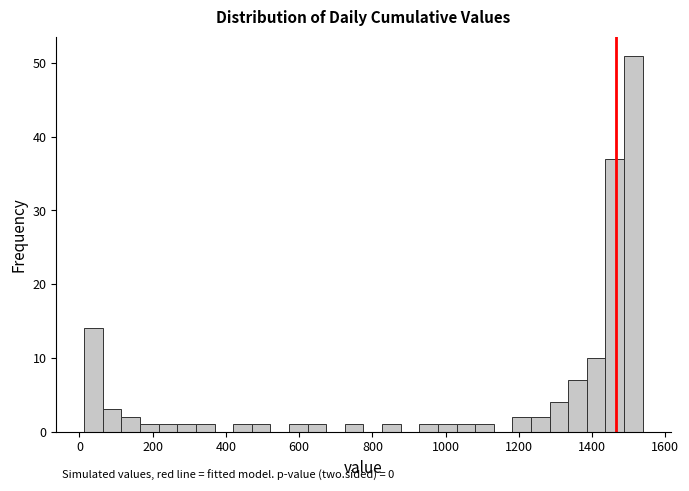

Read against the x-axis, roughly where is the centre of the tallest bar?

1520